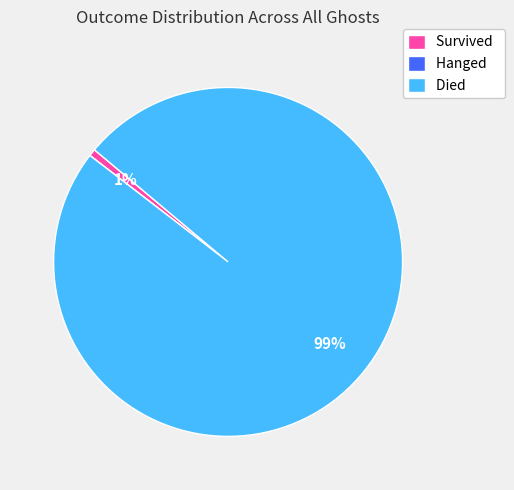

To the nearest percent, what portion does Survived represent?

1%